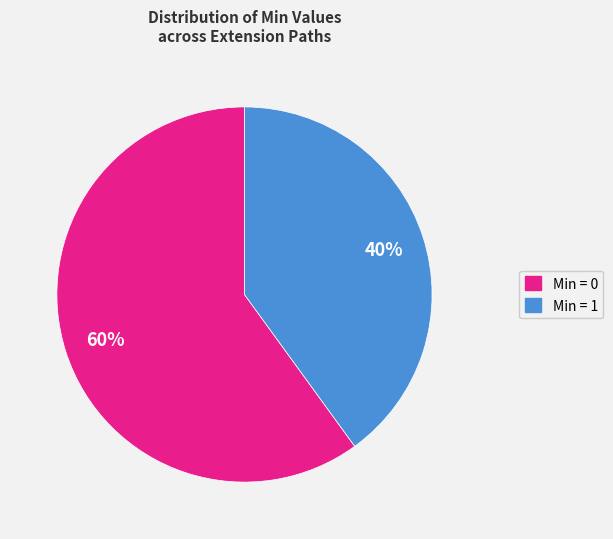

How many segments does this pie chart have?

2